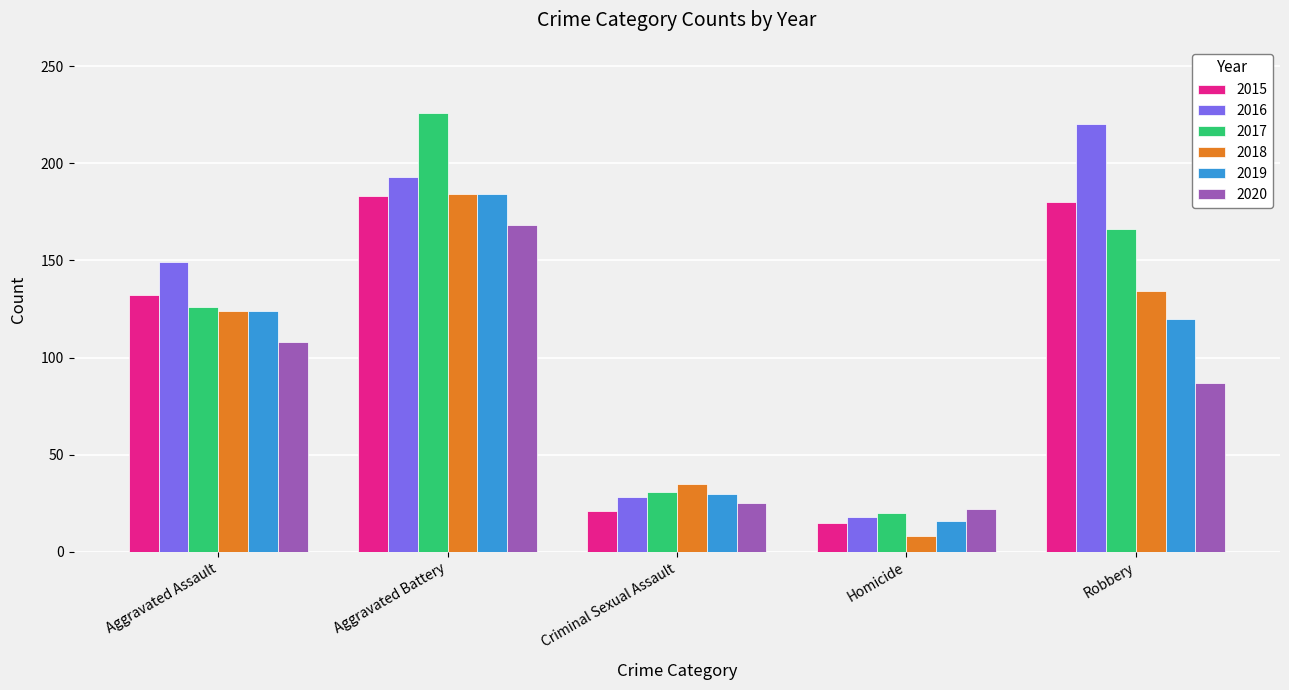

The value of 2018 at Aggravated Assault is 39. True or false?

False